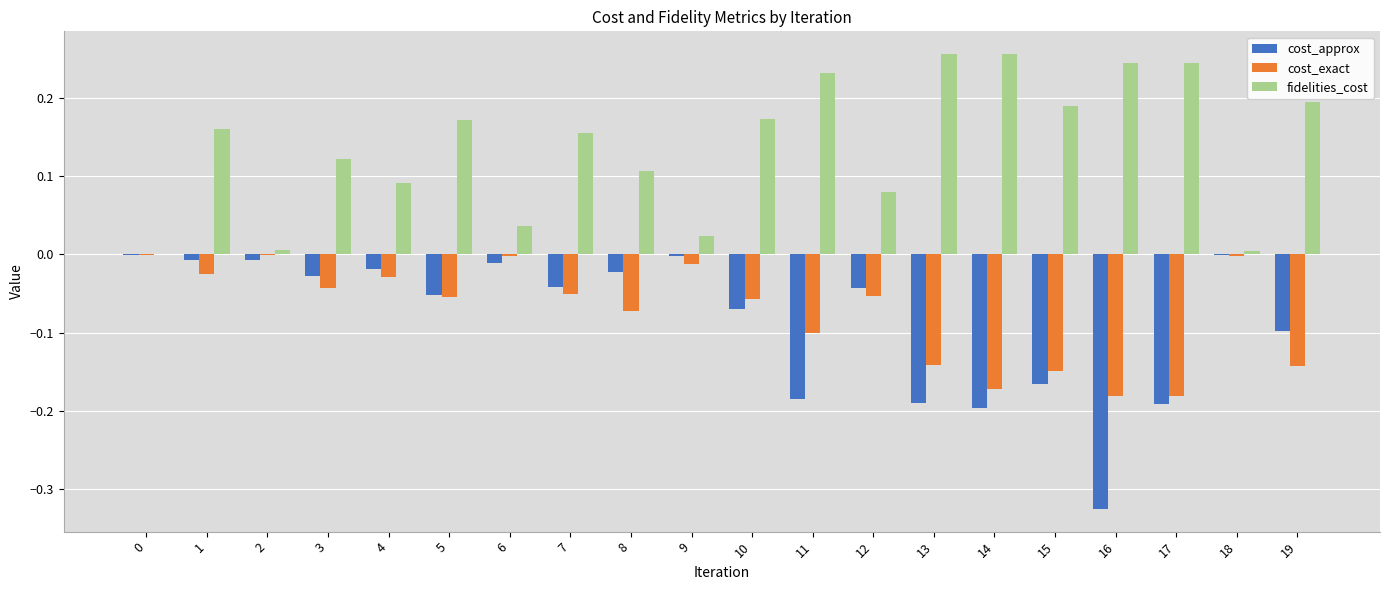

The value of fidelities_cost at 16 is 0.2. True or false?

True